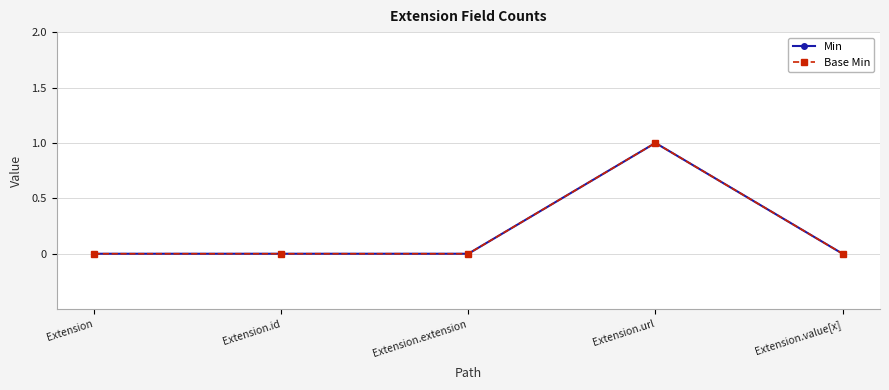

Which series has the largest range (max minus min)?

Min